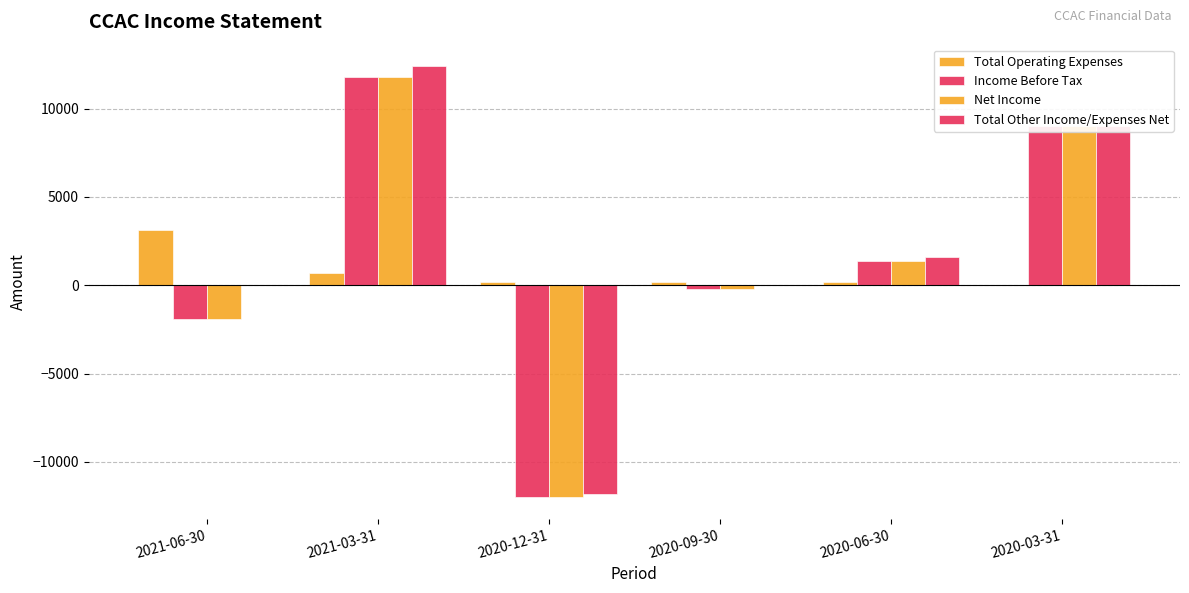

How many groups of bars are there?

6